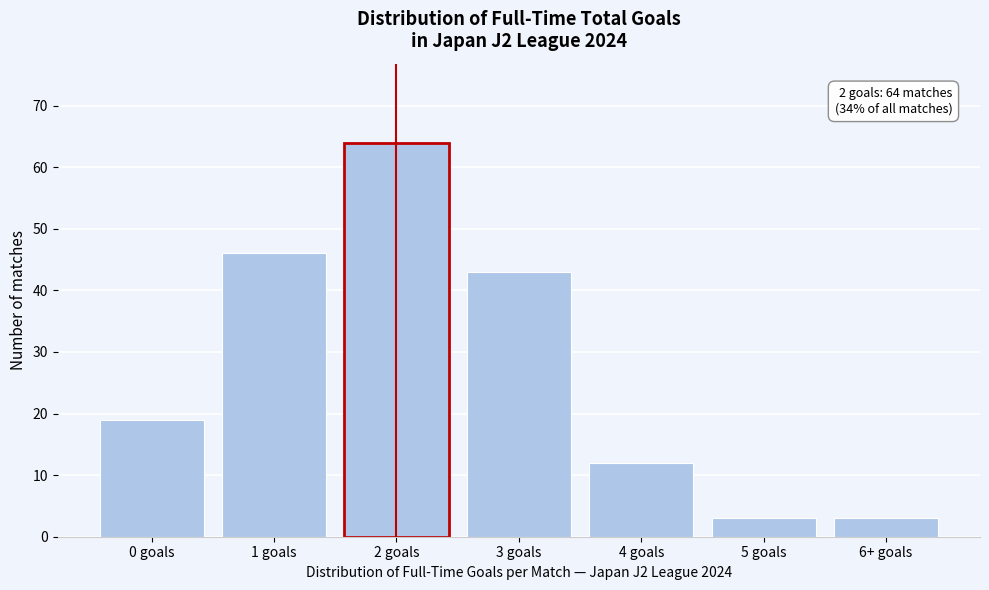

Reading left to right, what are all the values shown in this chart?

0 goals=19	1 goals=46	2 goals=64	3 goals=43	4 goals=12	5 goals=3	6+ goals=3